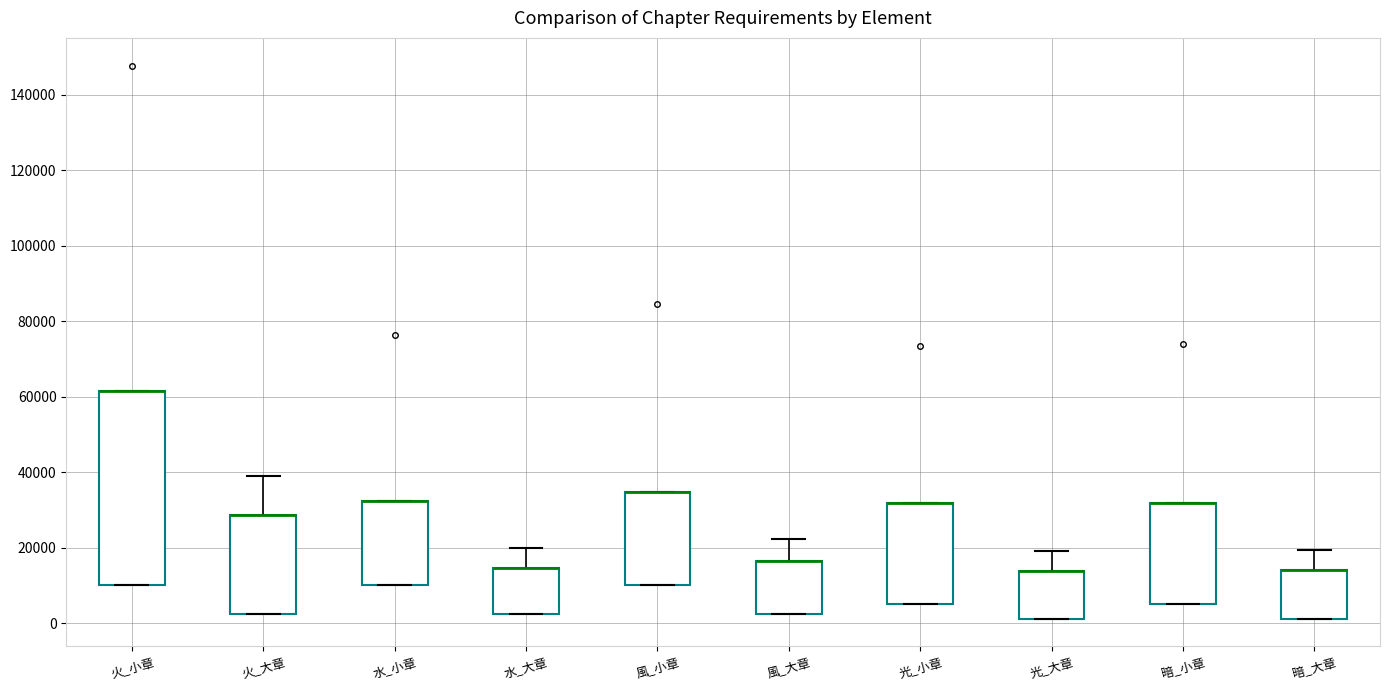

Reading left to right, read every box against the y-axis: the position of its median line, the range the box covers, and the ends of its whiskers. The values are not printed on the chart, so give them approximately, as read against the axis.

火_小章: median 62000 (drawn on the box's upper edge), box 10000 to 62000, whiskers 10000 to 62000
火_大章: median 28000 (drawn on the box's upper edge), box 2000 to 28000, whiskers 2000 to 38000
水_小章: median 32000 (drawn on the box's upper edge), box 10000 to 32000, whiskers 10000 to 32000
水_大章: median 14000 (drawn on the box's upper edge), box 2000 to 14000, whiskers 2000 to 20000
風_小章: median 34000 (drawn on the box's upper edge), box 10000 to 34000, whiskers 10000 to 34000
風_大章: median 16000 (drawn on the box's upper edge), box 2000 to 16000, whiskers 2000 to 22000
光_小章: median 32000 (drawn on the box's upper edge), box 6000 to 32000, whiskers 6000 to 32000
光_大章: median 14000 (drawn on the box's upper edge), box 2000 to 14000, whiskers 2000 to 20000
暗_小章: median 32000 (drawn on the box's upper edge), box 6000 to 32000, whiskers 6000 to 32000
暗_大章: median 14000 (drawn on the box's upper edge), box 2000 to 14000, whiskers 2000 to 20000